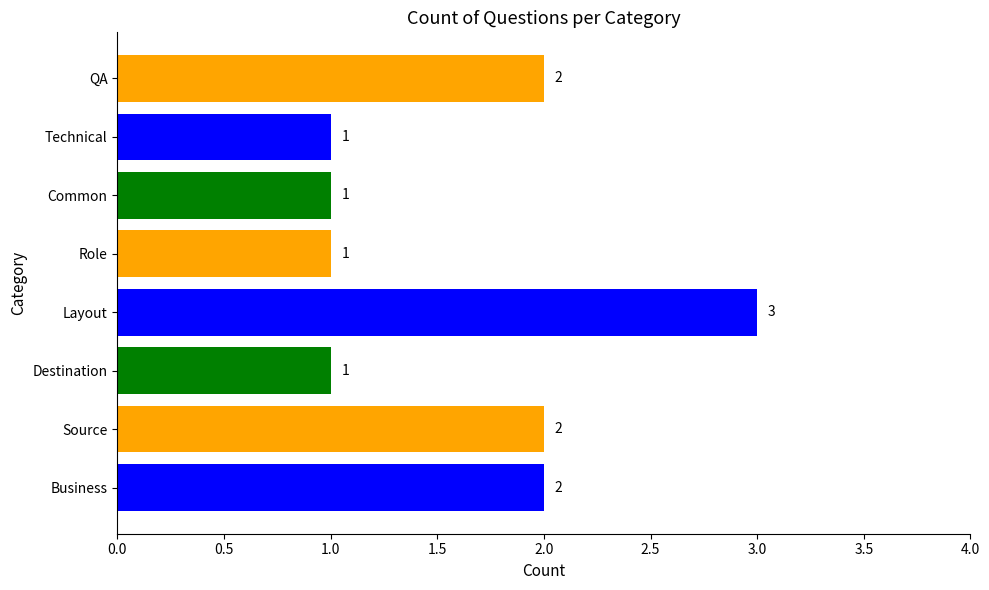

What is the sum of all values?

13